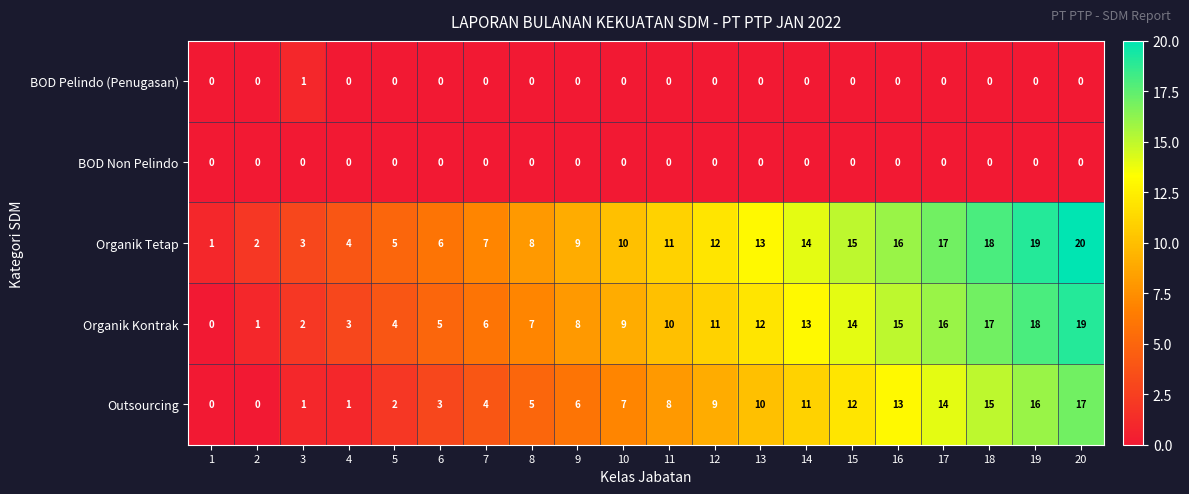

List the series in order of their peak value, highest first.

Organik Tetap, Organik Kontrak, Outsourcing, BOD Pelindo (Penugasan), BOD Non Pelindo